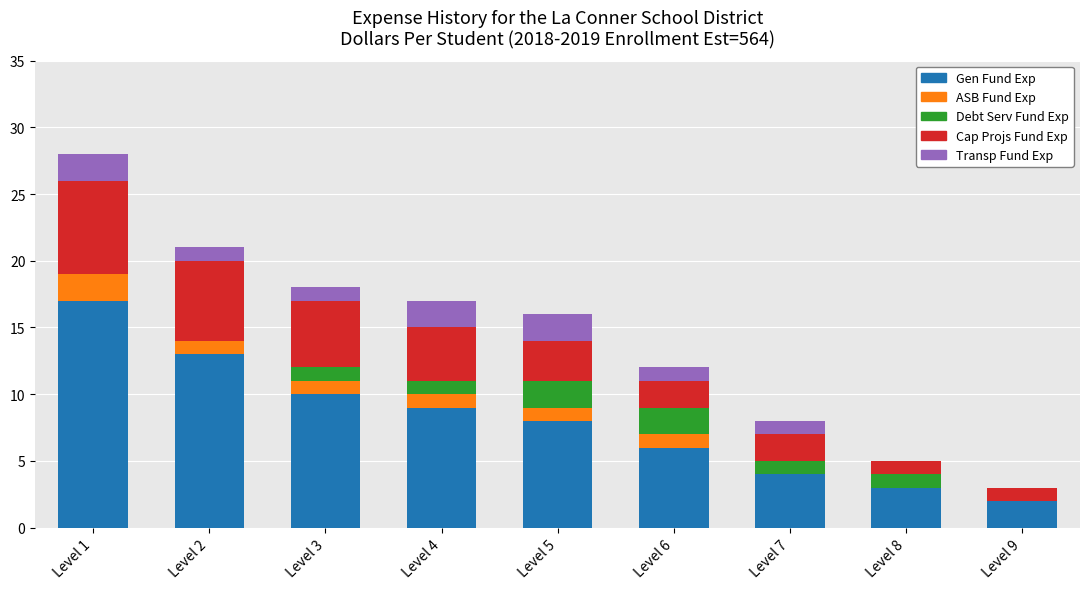

How many series are shown in this chart?

5